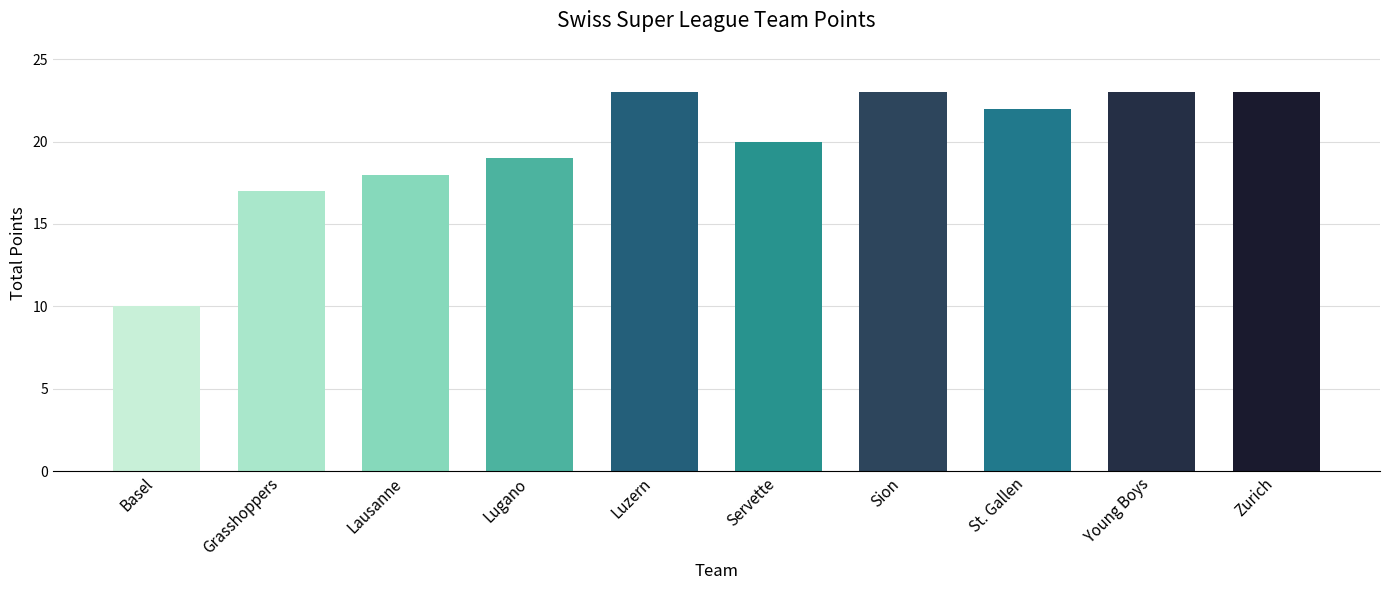

Reading left to right, list all the values displayed in this chart.

Basel=10	Grasshoppers=17	Lausanne=18	Lugano=19	Luzern=23	Servette=20	Sion=23	St. Gallen=22	Young Boys=23	Zurich=23